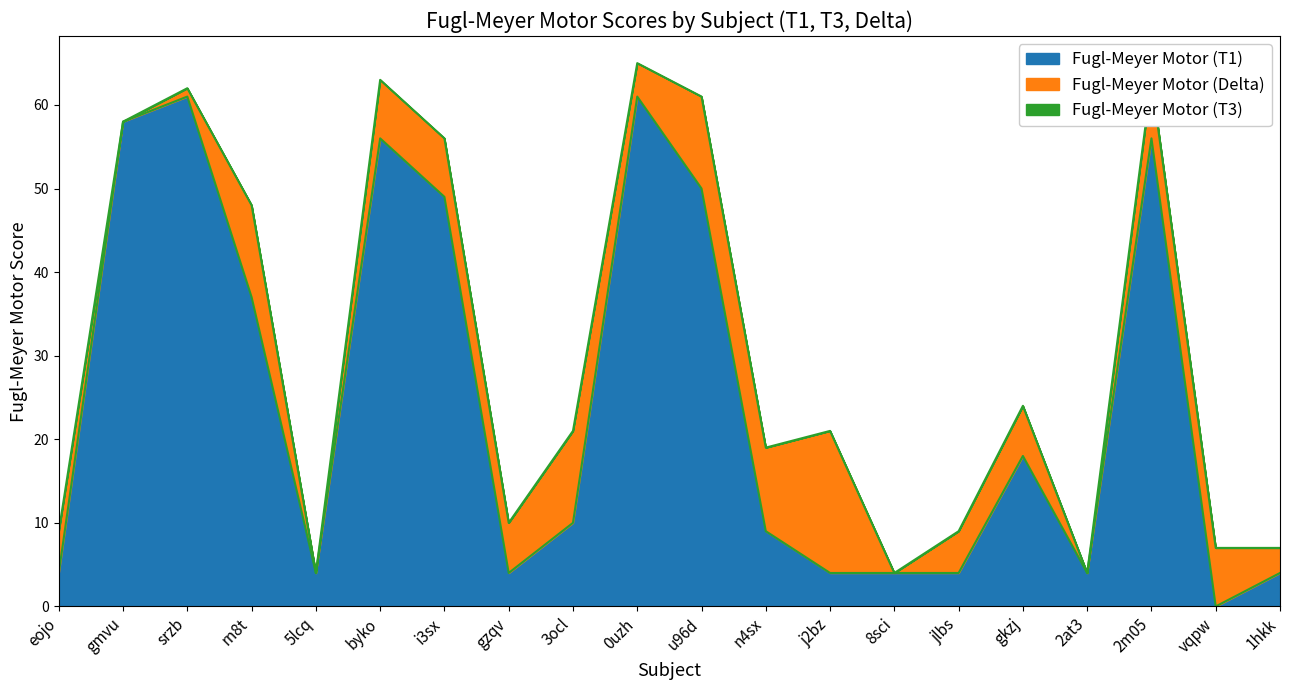

Between gzqv and 1hkk, which series saw the biggest shift?

Fugl-Meyer Motor (T3)